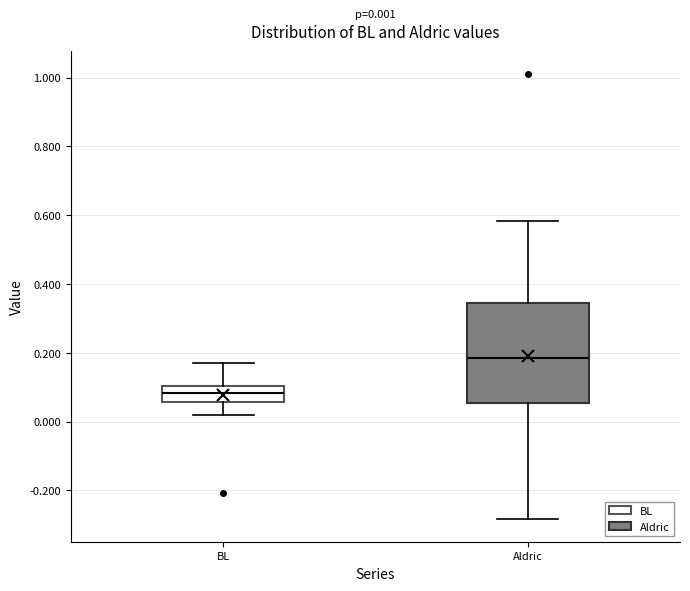

Which box's median line is the lowest?

BL